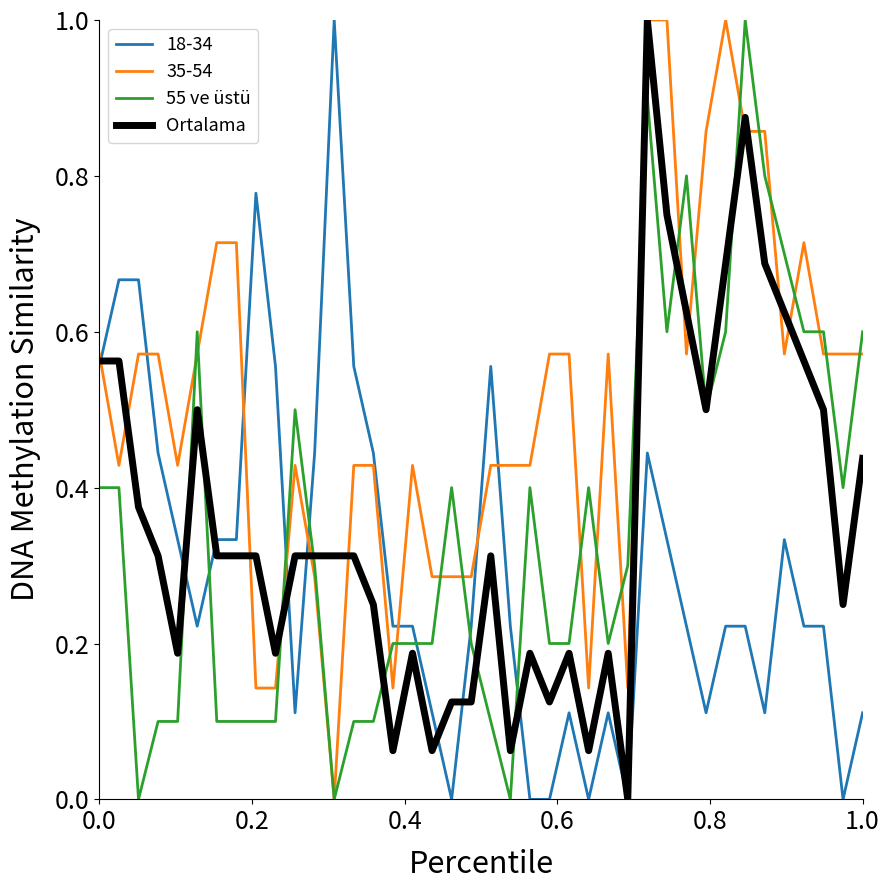

Is this an area chart (filled region under the line)?

No